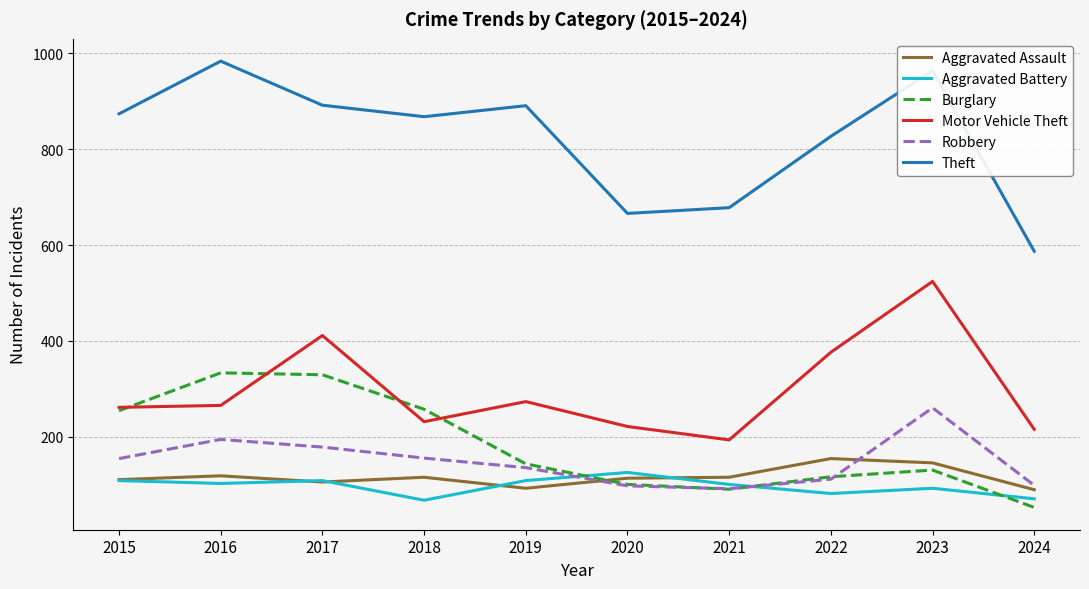

What is the average value of the Burglary series?

180